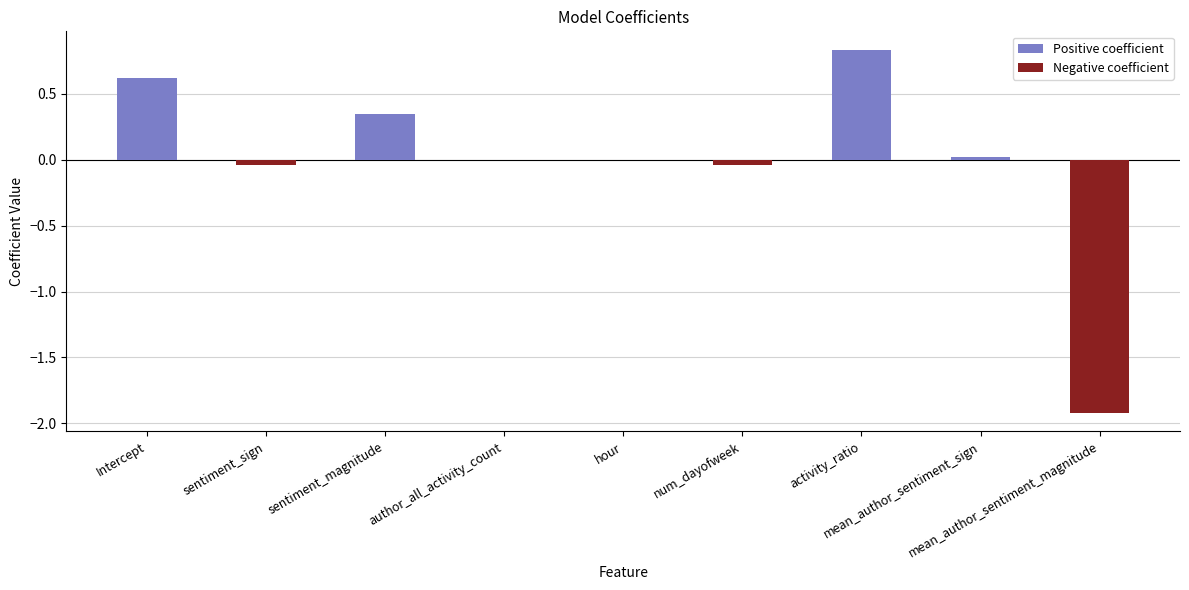

What is the smallest value displayed?

-1.9